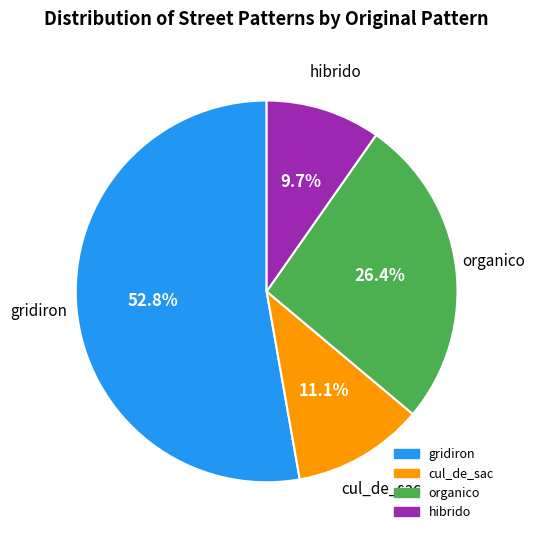

Which slice represents more than half of the pie?

gridiron